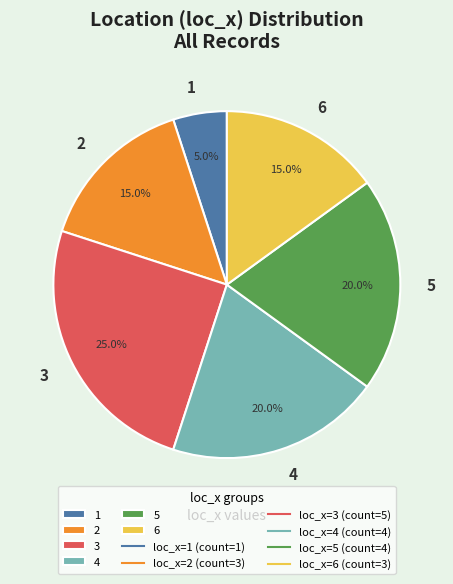

Combined, what portion of the pie is 3 and 5?

45.0%